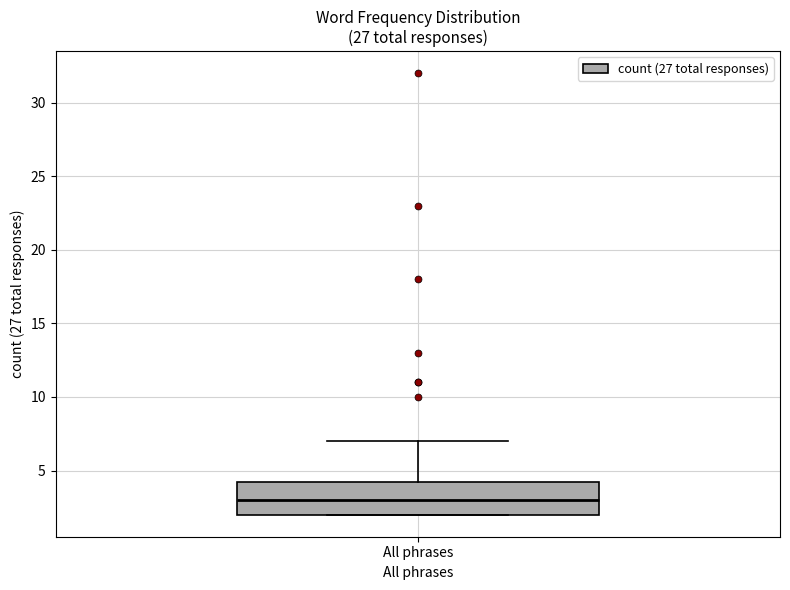

Read this box plot against the y-axis: the position of the median line, the range covered by the box, and the ends of both whiskers. The values are not printed on the chart, so give them approximately, as read against the axis.

median 3.0, box 2.0 to 4.5, whiskers 2.0 to 7.0